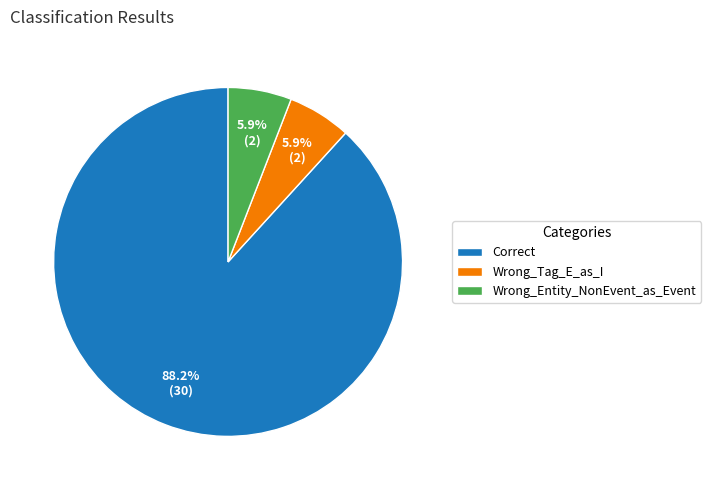

Which category has the biggest portion of the pie?

Correct